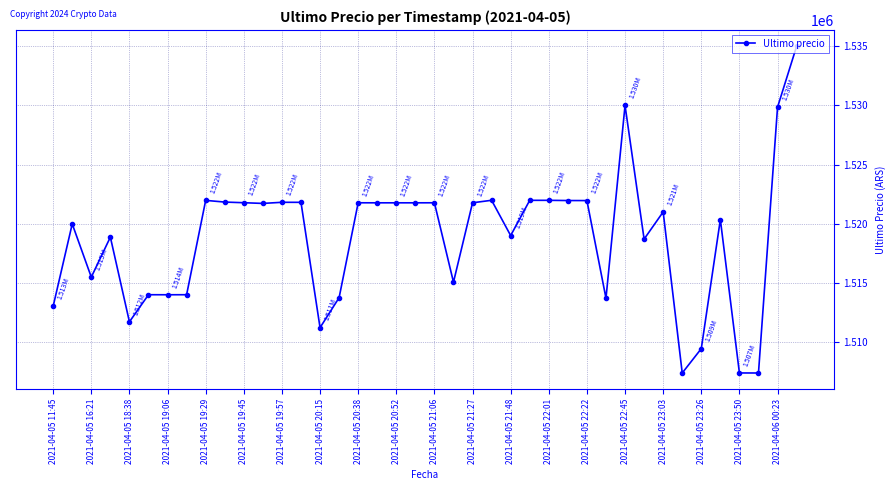

What is the difference between the maximum and minimum values?

27616.0